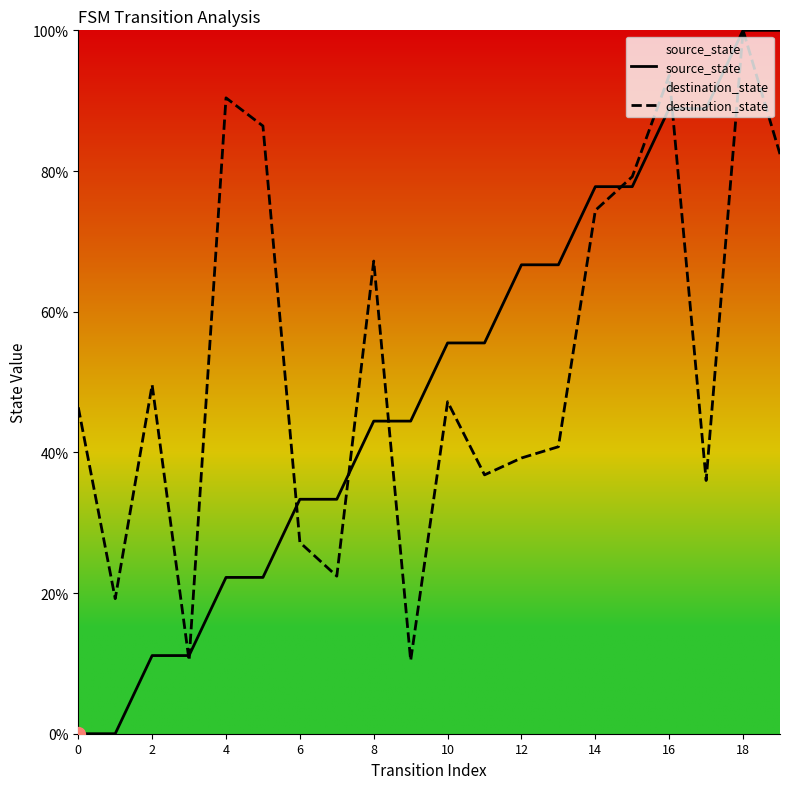

What is the spread (max minus min) of values at 4?

68.2